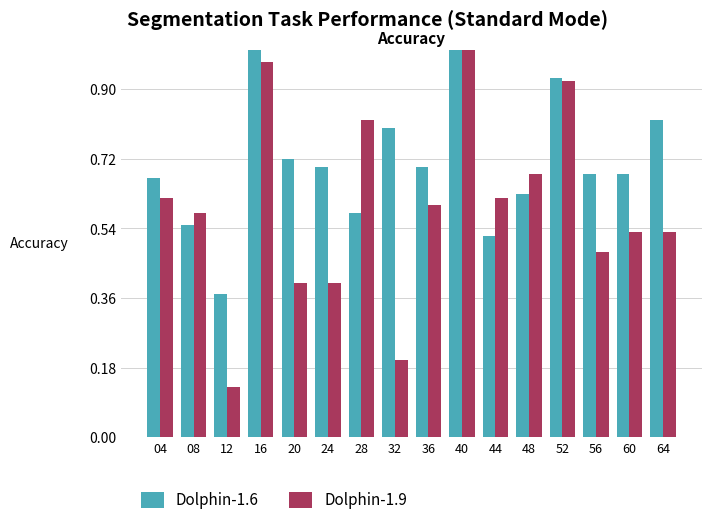

How many groups of bars are there?

16